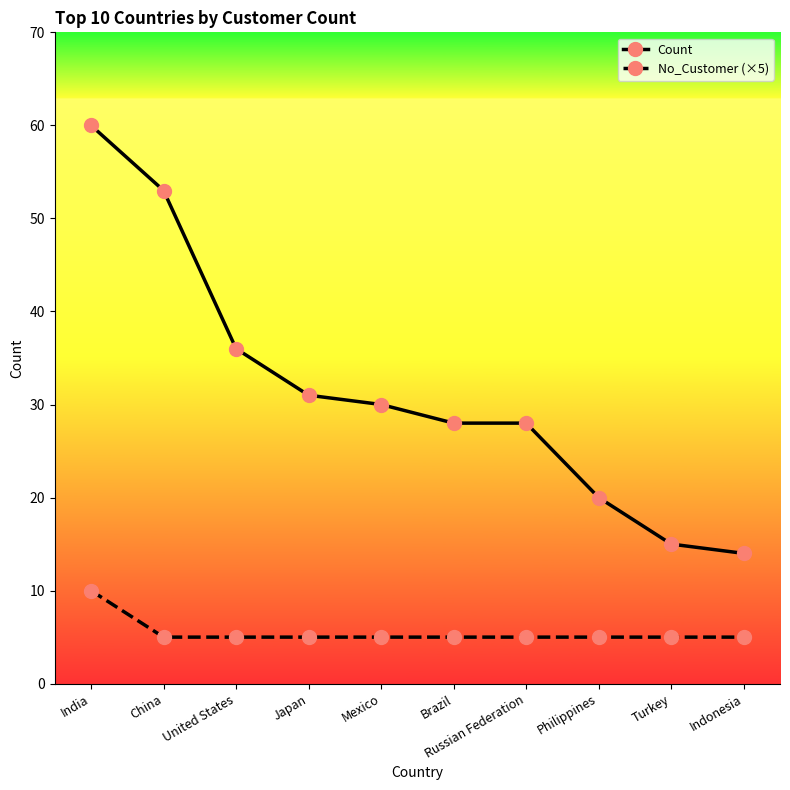

True or false: Count has a value of 51 at United States.

False